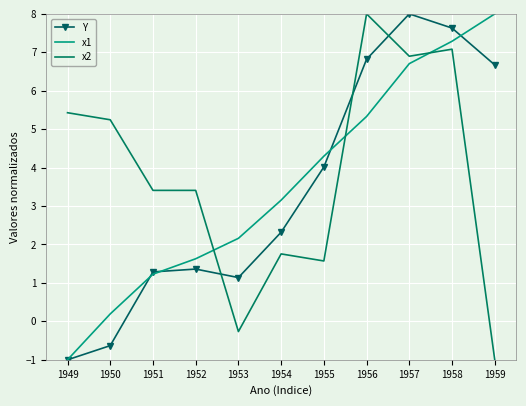

True or false: x1 has a value of 8.0 at 1959.

True